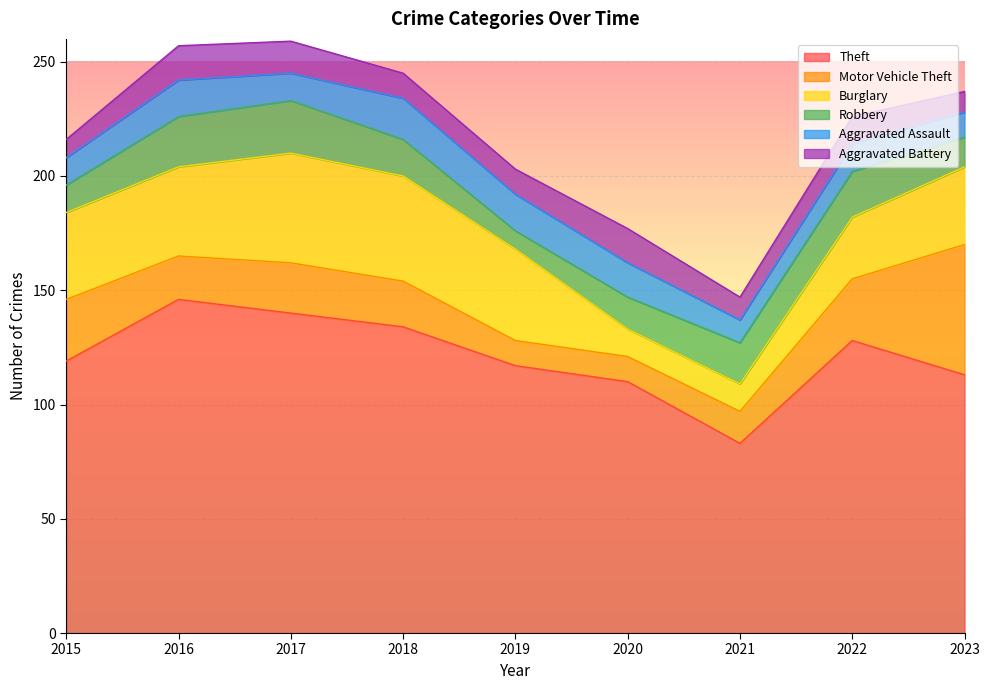

Where is the first local minimum for Aggravated Battery?

2021